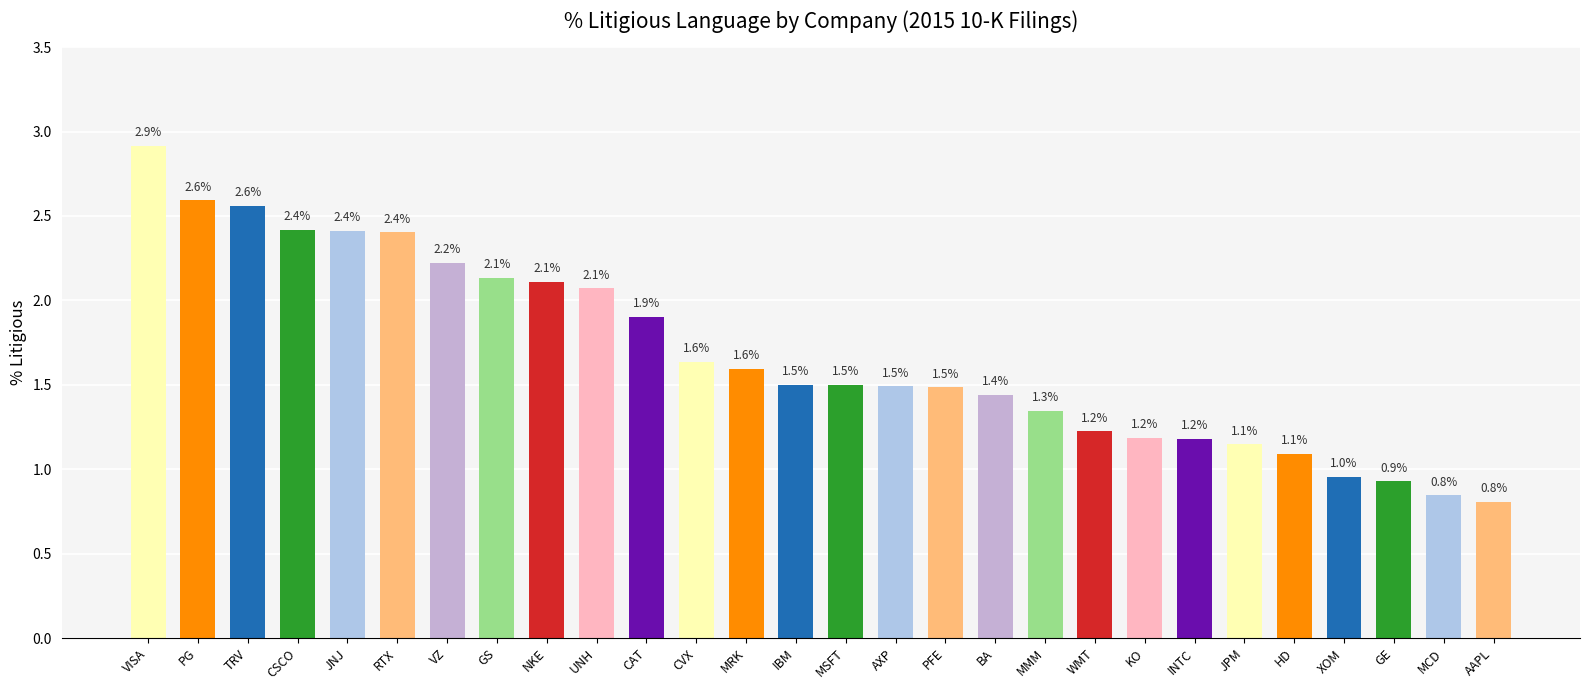

Count the number of values greater than 1.

24